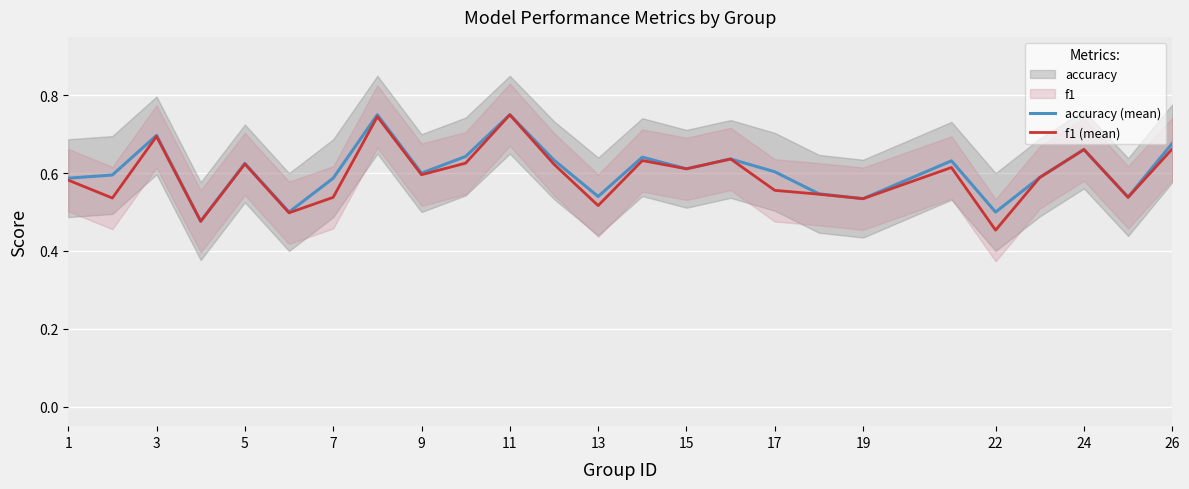

True or false: accuracy (mean) and f1 (mean) cross at least once.

False